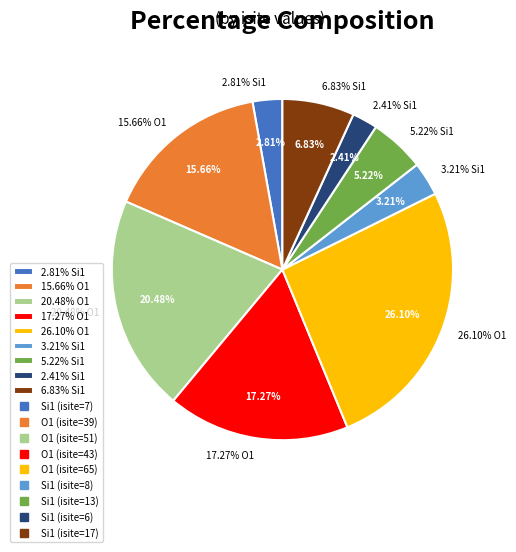

Rank the categories by value from lowest to highest.

Si1 (isite=6), Si1 (isite=7), Si1 (isite=8), Si1 (isite=13), Si1 (isite=17), O1 (isite=39), O1 (isite=43), O1 (isite=51), O1 (isite=65)